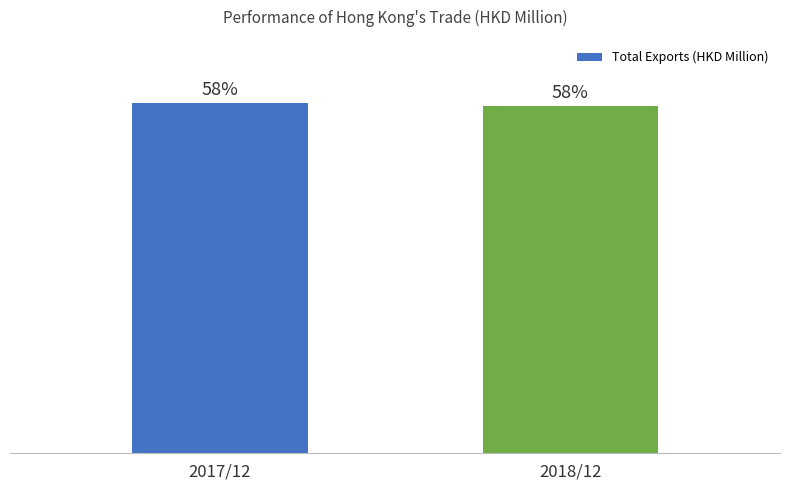

What is the label of the 2nd bar from the right?

2017/12